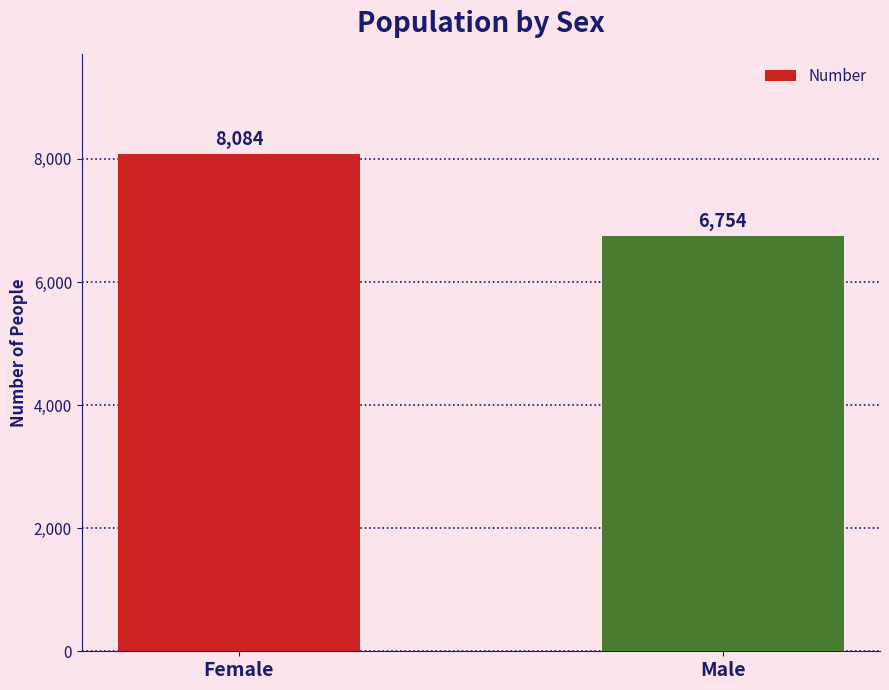

Count the number of categories in the chart.

2